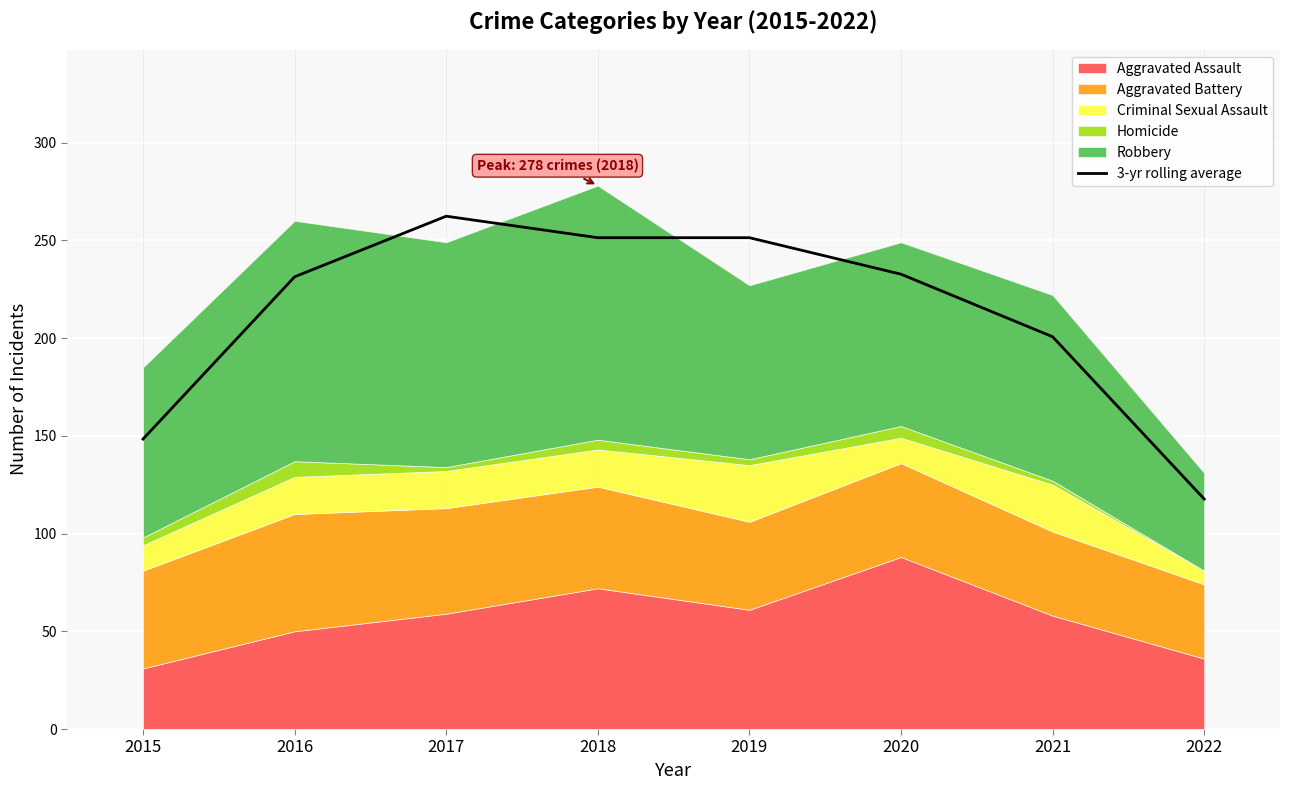

At which category does the chart reach its peak across all series?

2017